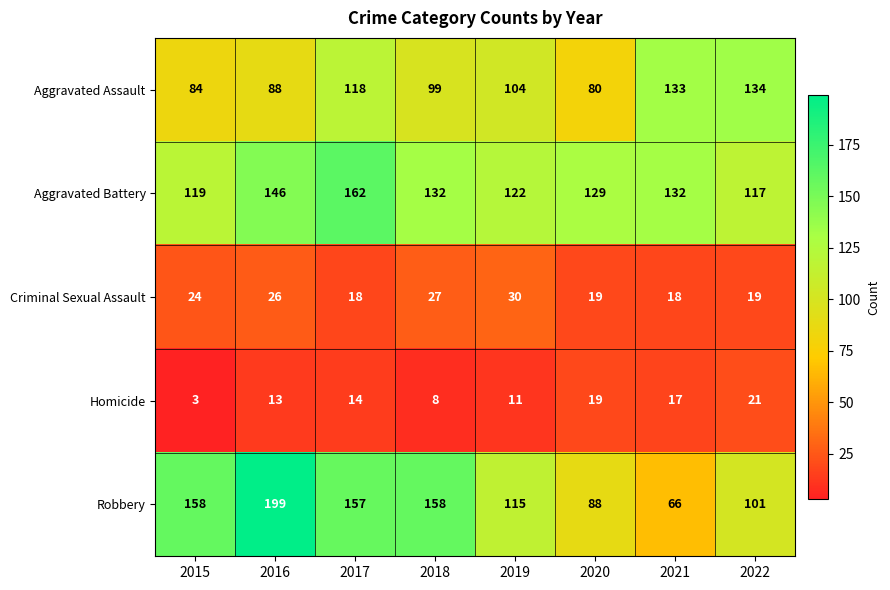

What value does the Homicide series have at 2022, to the nearest 5?

20